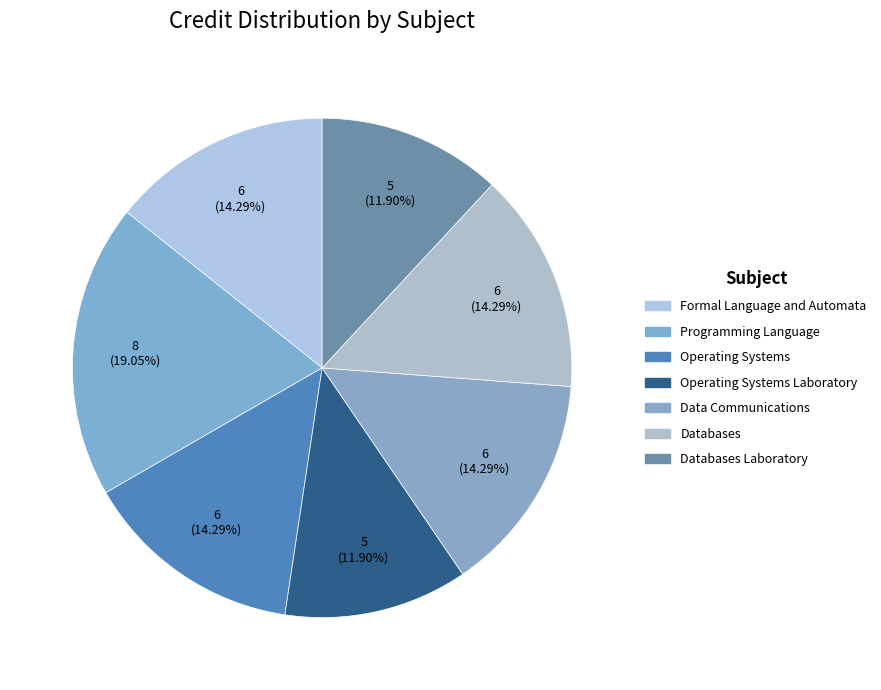

Which slice is the largest?

Programming Language